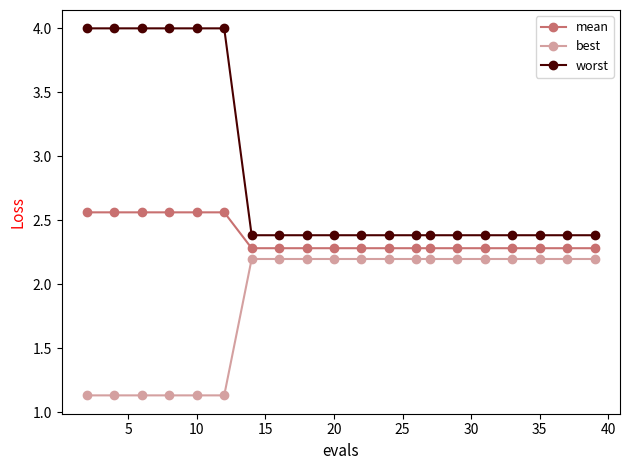

What is the highest value of the best series?

2.2